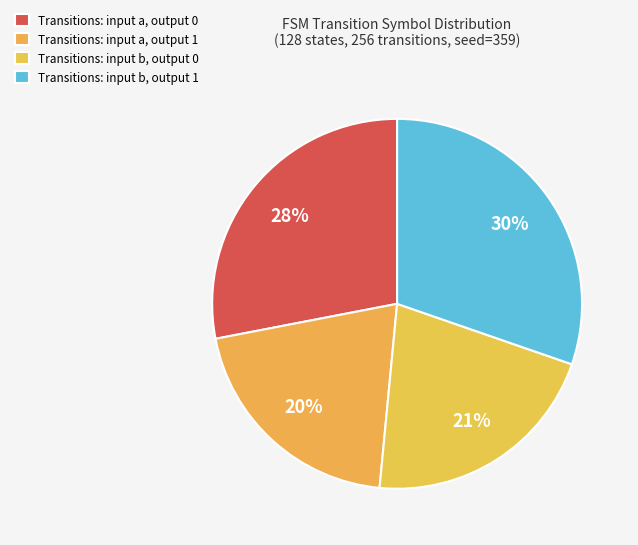

Which slice is the smallest?

Transitions: input a, output 1